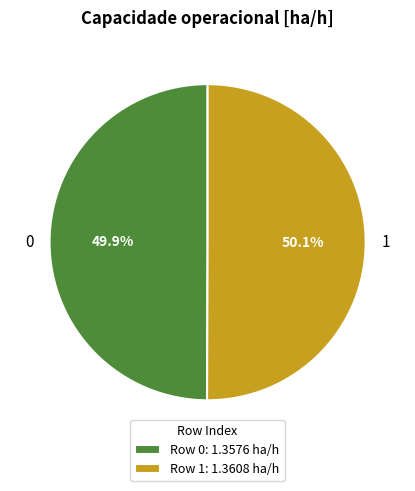

To the nearest percent, what is the average slice percentage?

50%